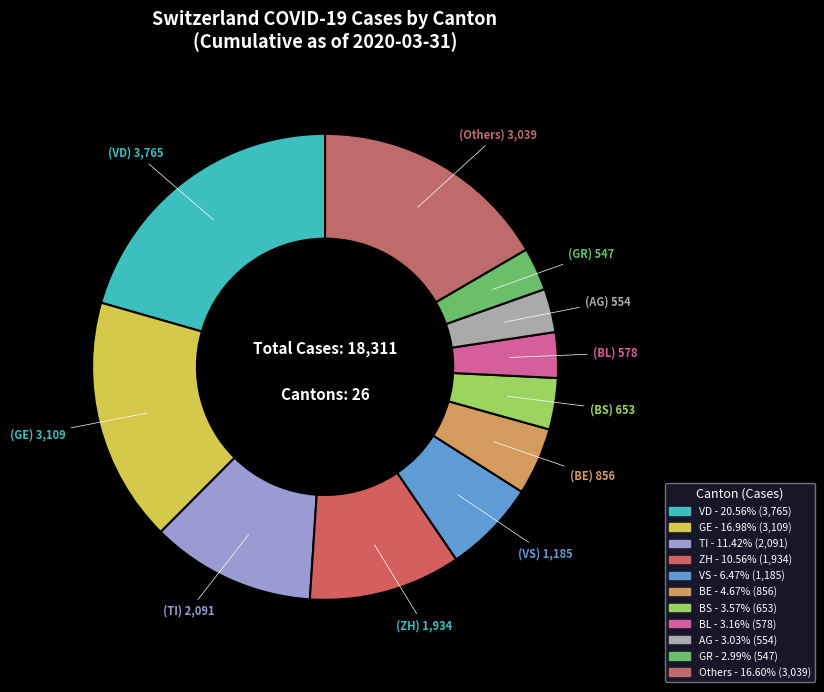

How many slices are in this pie chart?

11